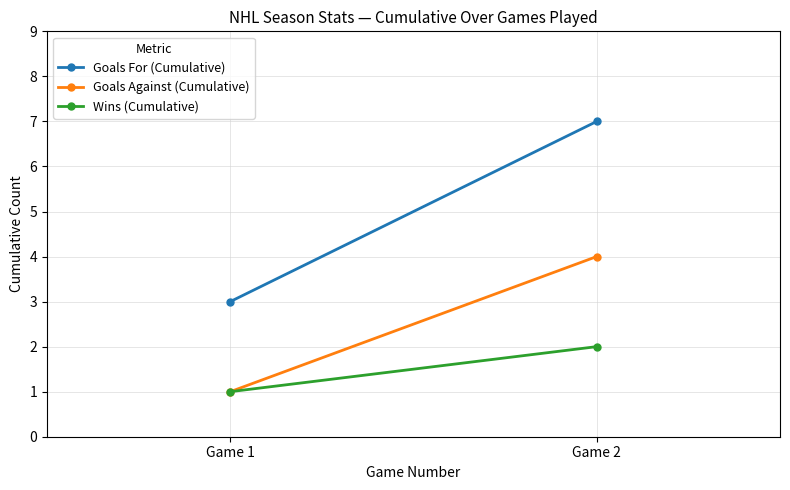

How many Goals Against (Cumulative) values are between 1 and 4?

2